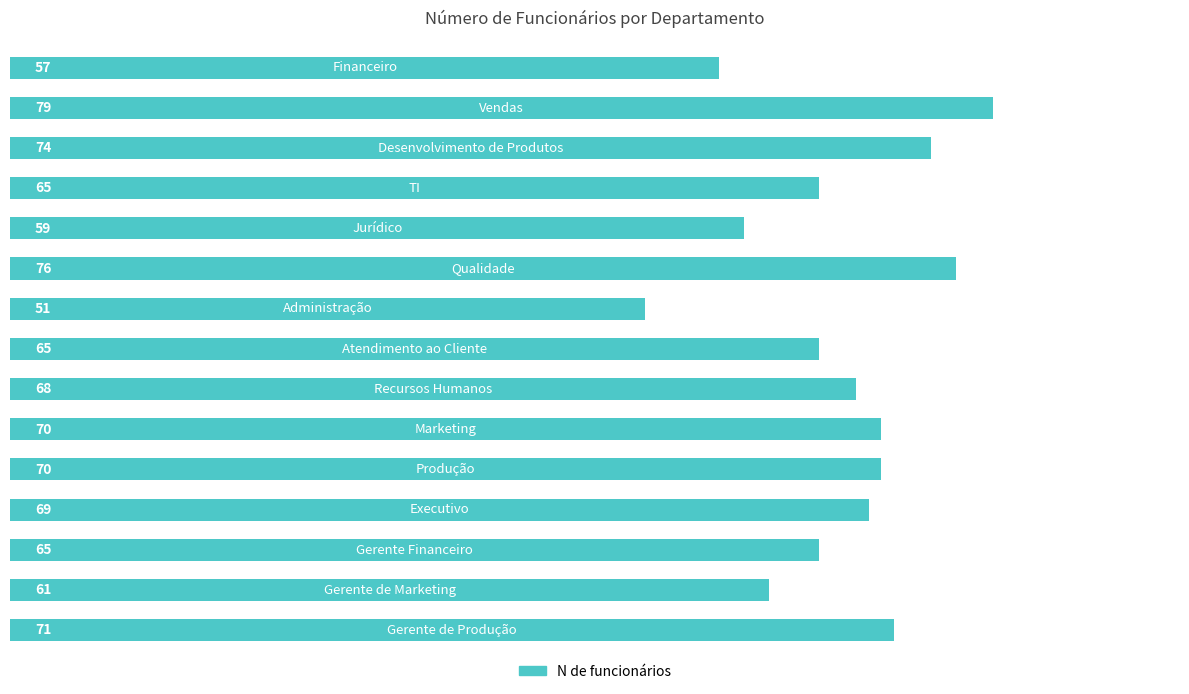

What is the value of the 12th bar from the top?

69